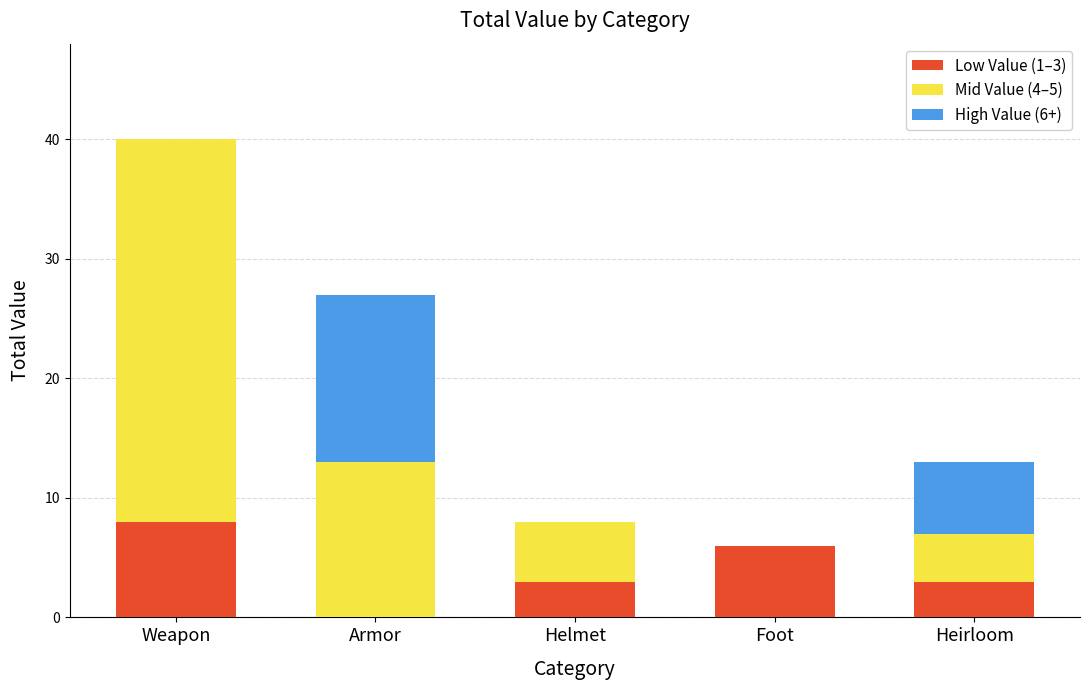

The Low Value (1–3) series shows 3 at Heirloom. True or false?

True